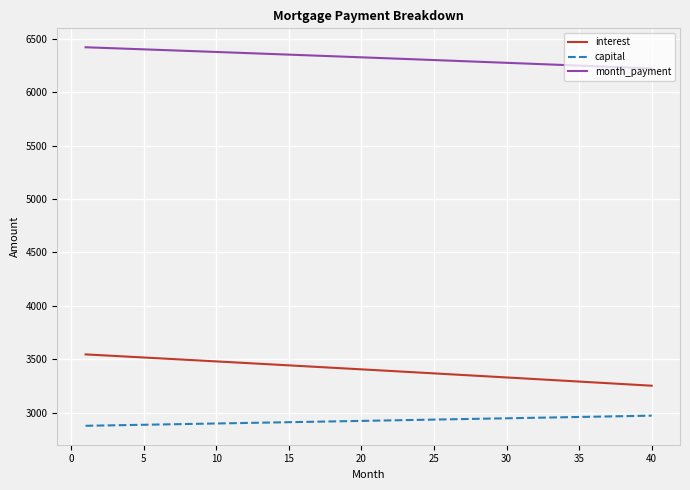

List the series in order of their peak value, lowest first.

capital, interest, month_payment